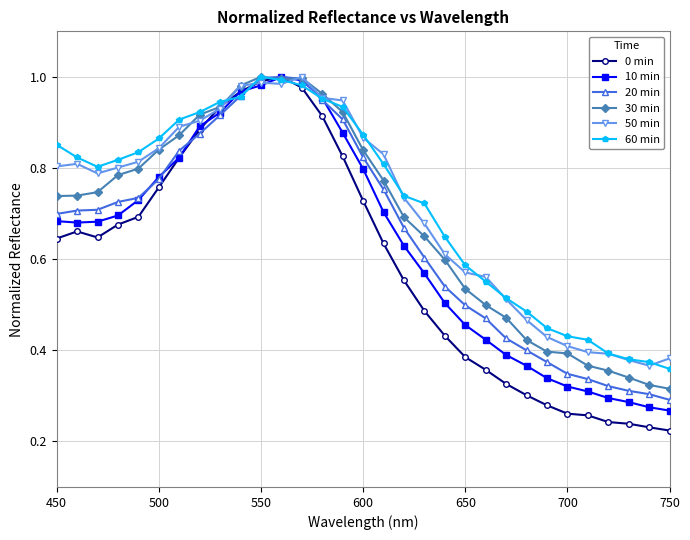

At how many categories does at least one series exceed 0?

31